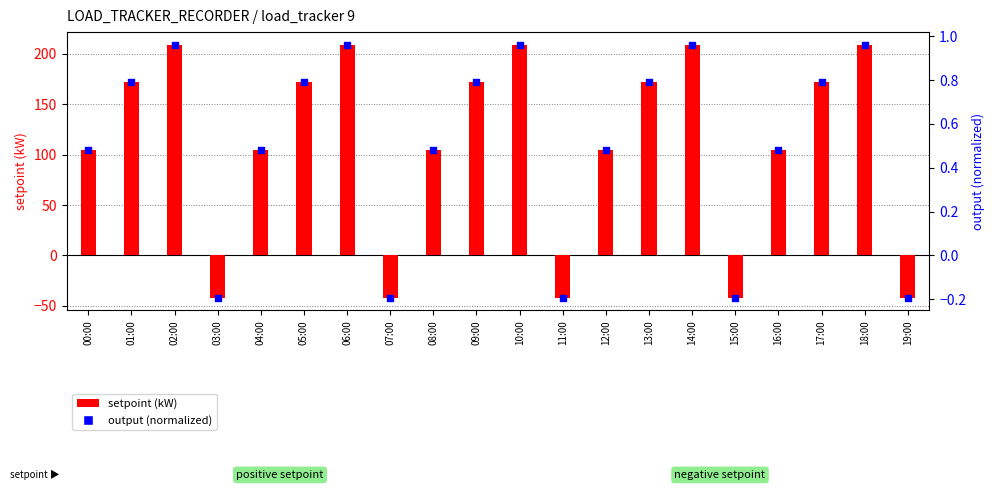

Is the value of output (normalized) at 15:00 greater than the value of setpoint (kW) at 14:00?

No